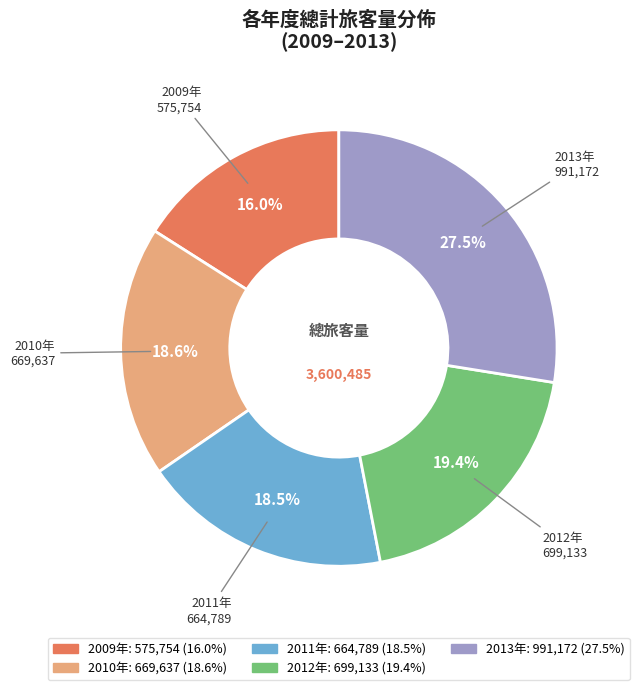

Does any single category account for the majority?

No